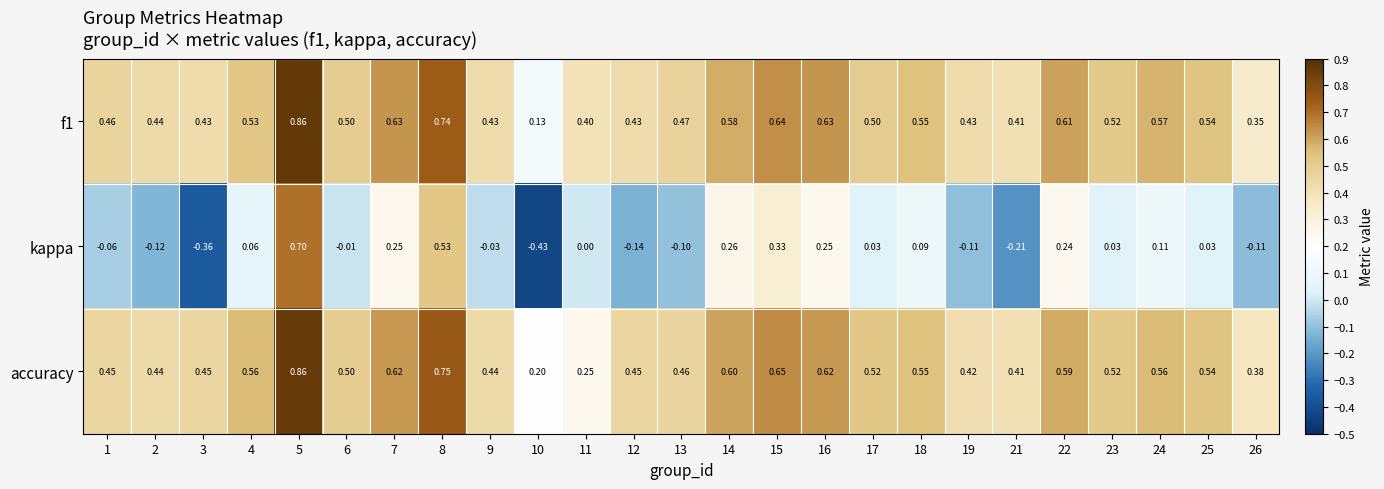

Which series has the widest spread of values?

kappa